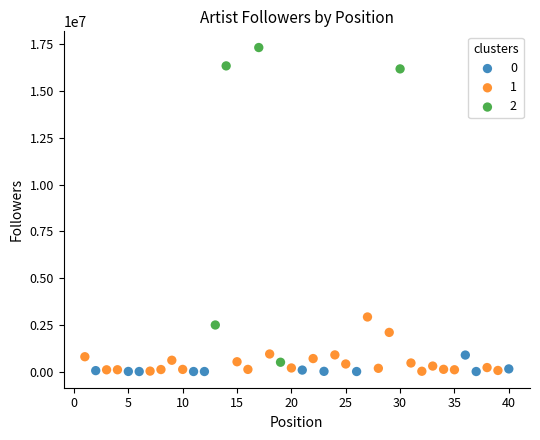

Which series reaches the maximum Y coordinate?

2